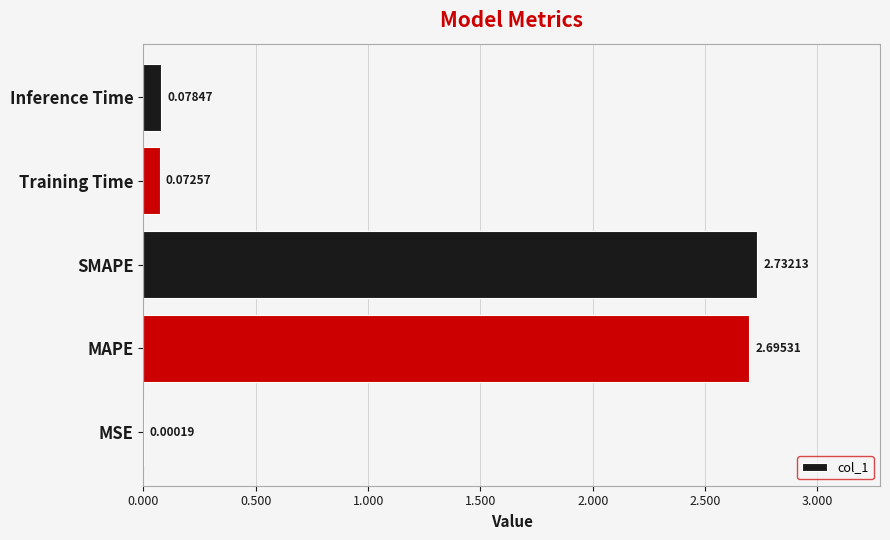

What is the sum of the values at Inference Time and MAPE?

2.8